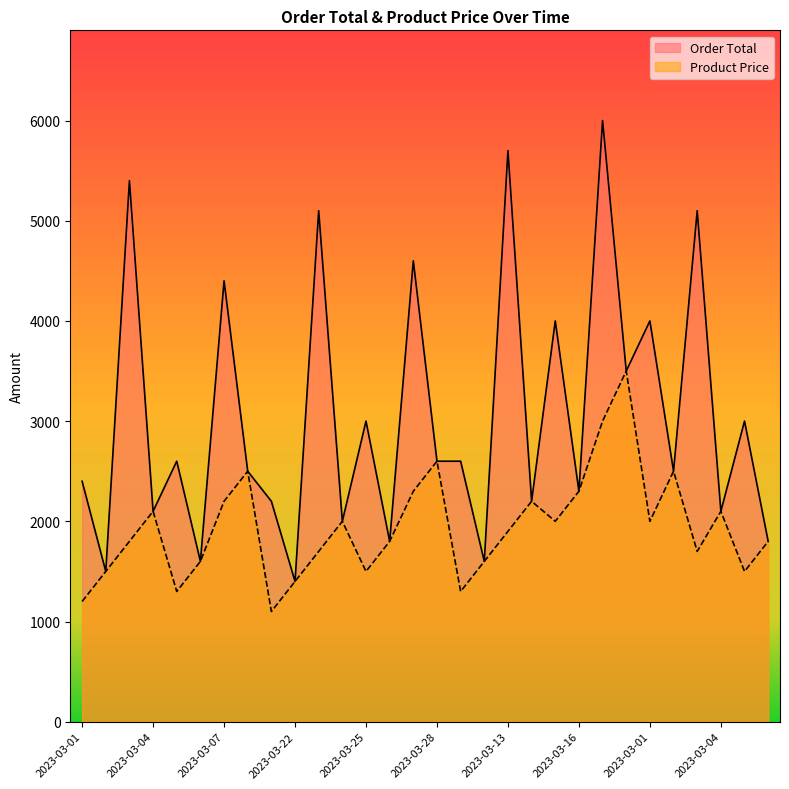

Does the chart display data point markers on the line(s)?

No